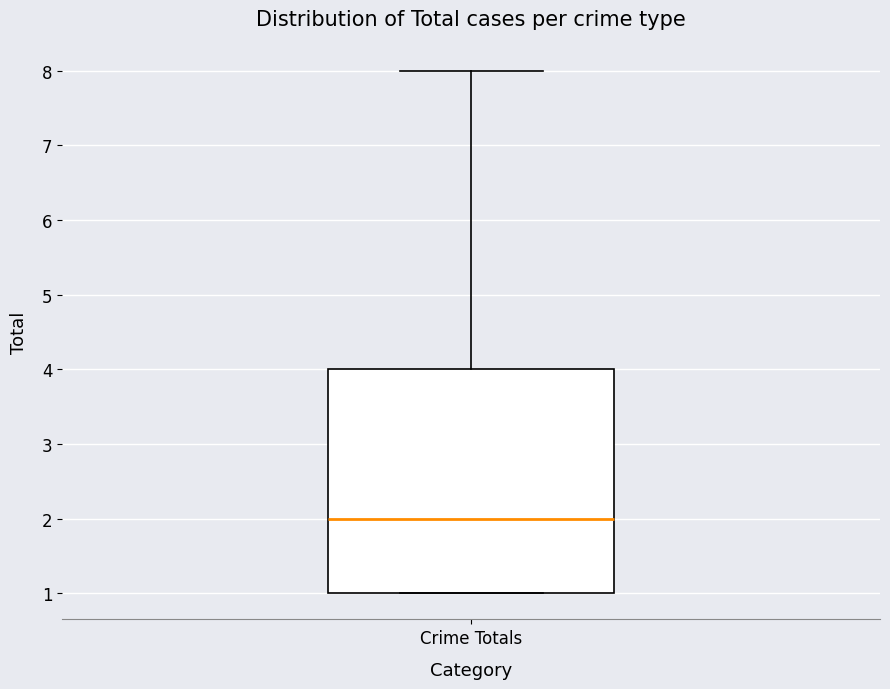

Transcribe this box plot: give where the median line is, the range the box spans, and where the two whiskers end, as read against the y-axis. The values are not printed on the chart, so give them approximately, as read against the axis.

median 2, box 1 to 4, whiskers 1 to 8